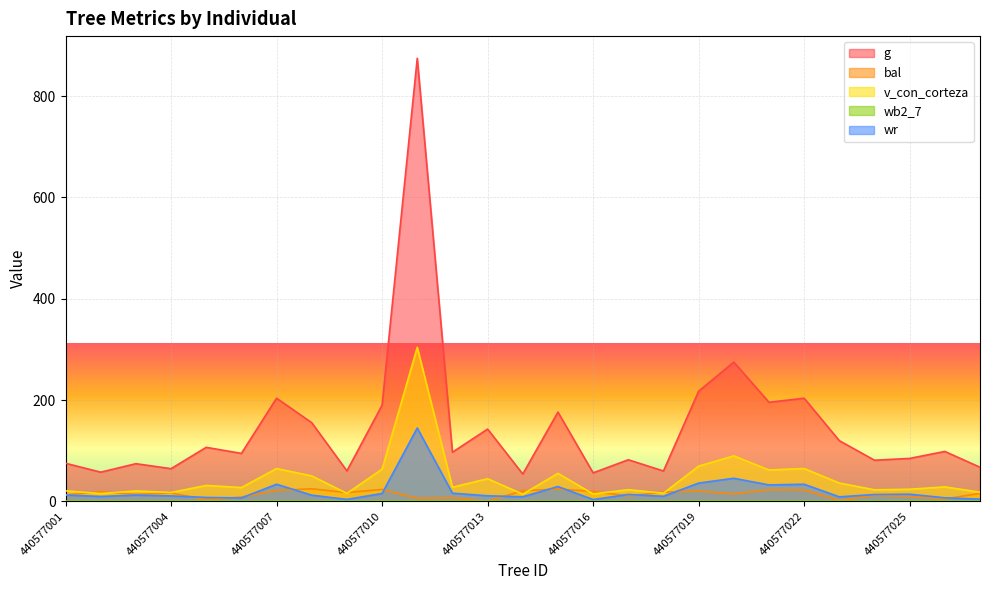

How many data points does each series have?

27